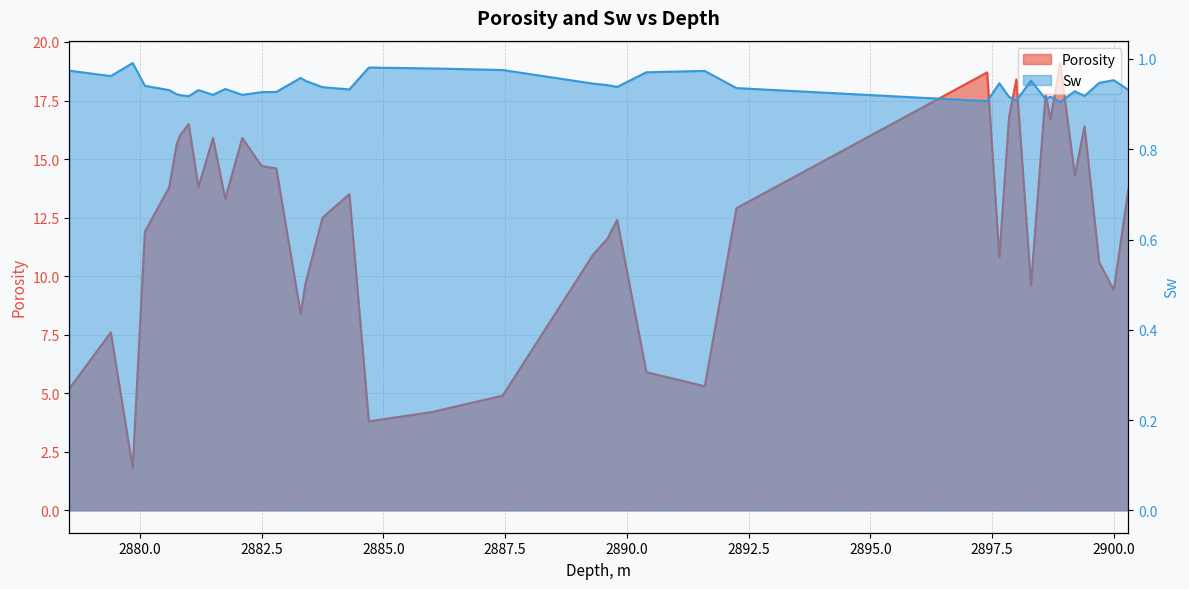

What is the maximum value for Porosity?

19.1